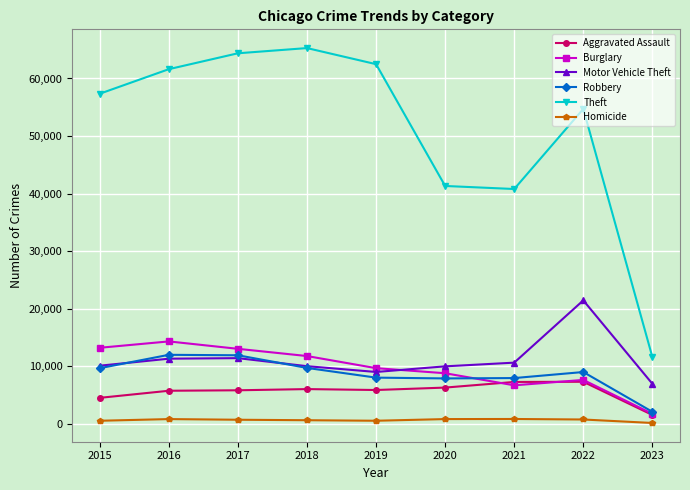

What is the minimum value for Motor Vehicle Theft?

6923